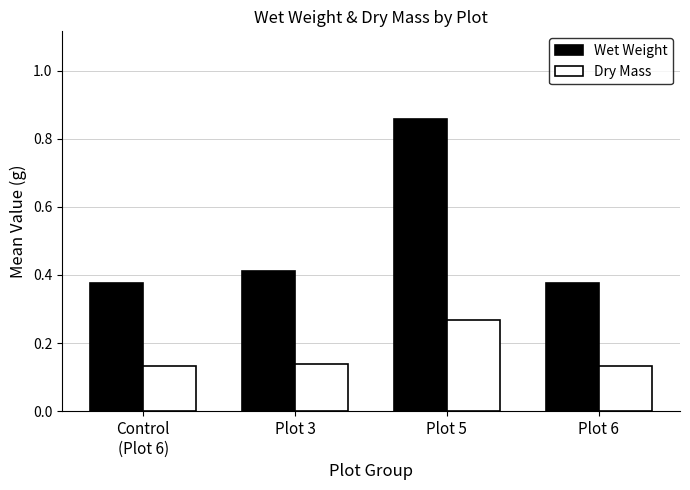

Which category has the highest value in the Dry Mass series?

Plot 5